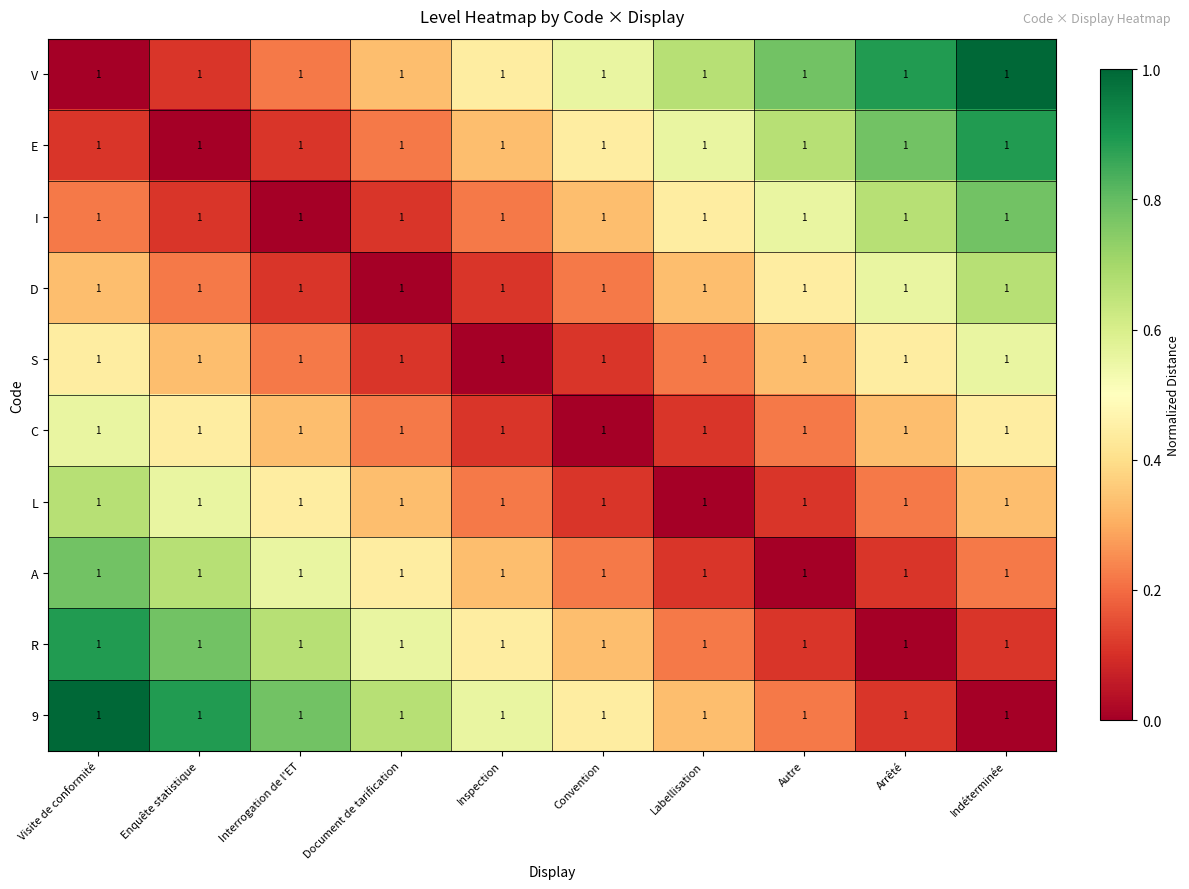

What is the average value of the C series?

0.3